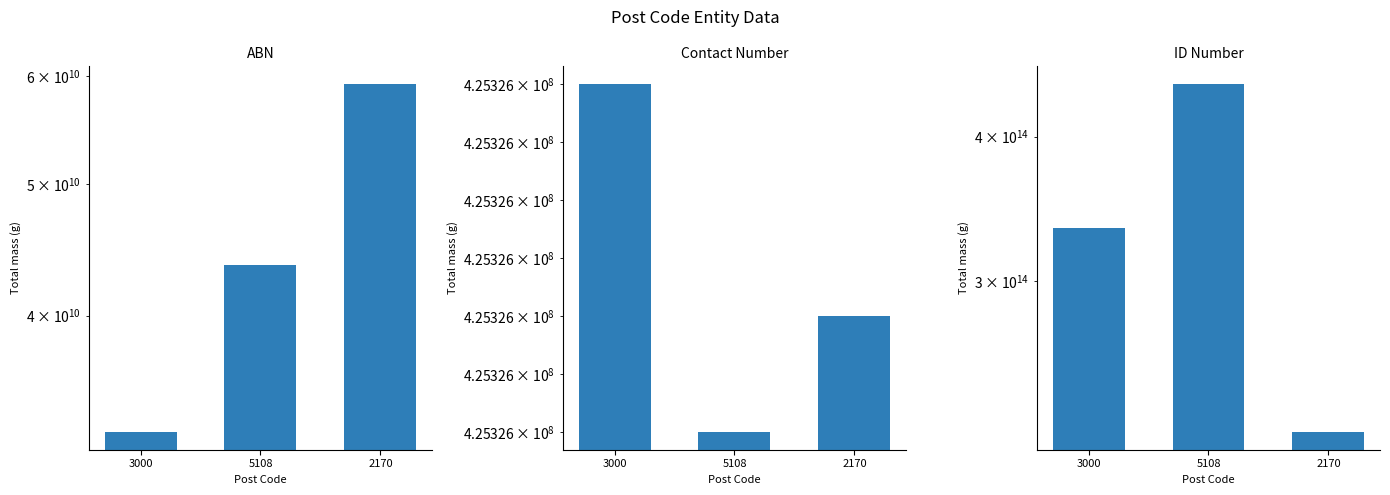

How many data points does each series have?

3